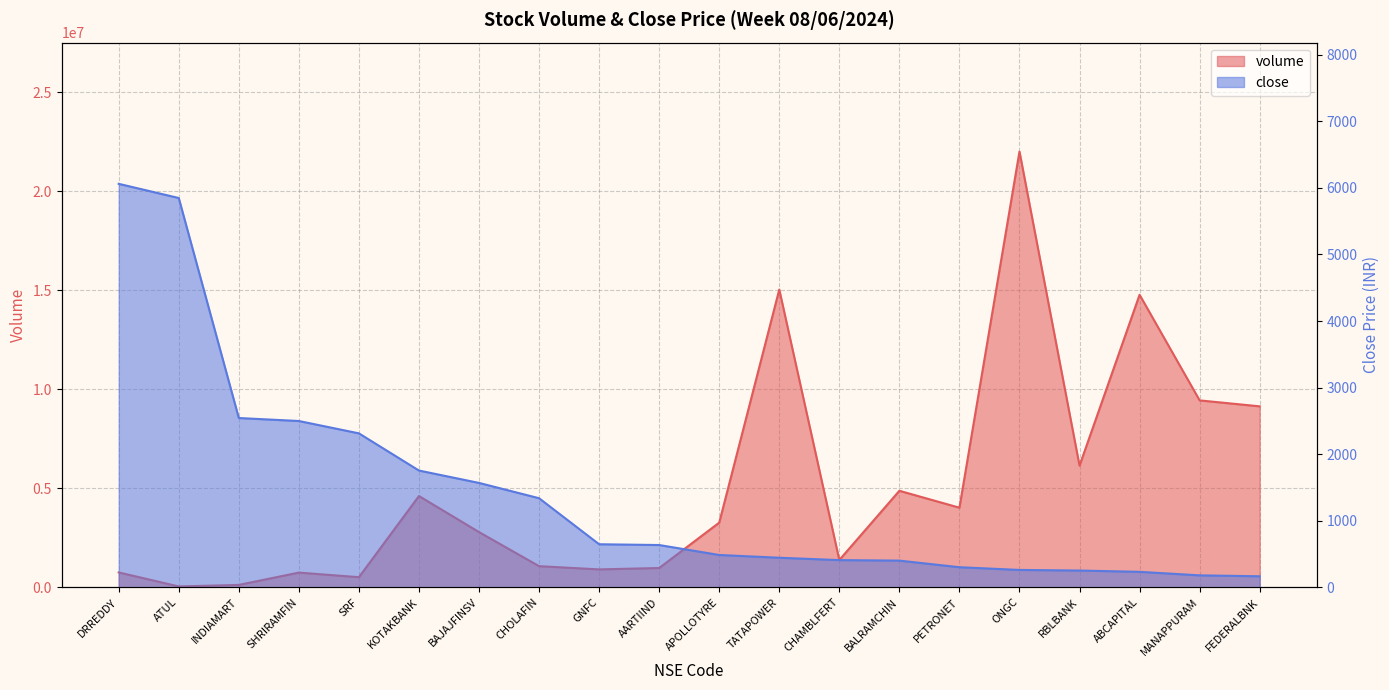

At ABCAPITAL, list the series in order from smallest to largest.

close, volume